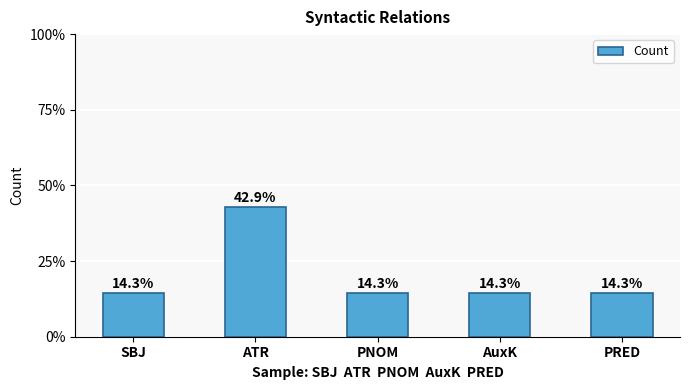

Reading left to right, list all the values displayed in this chart.

SBJ=1	ATR=3	PNOM=1	AuxK=1	PRED=1